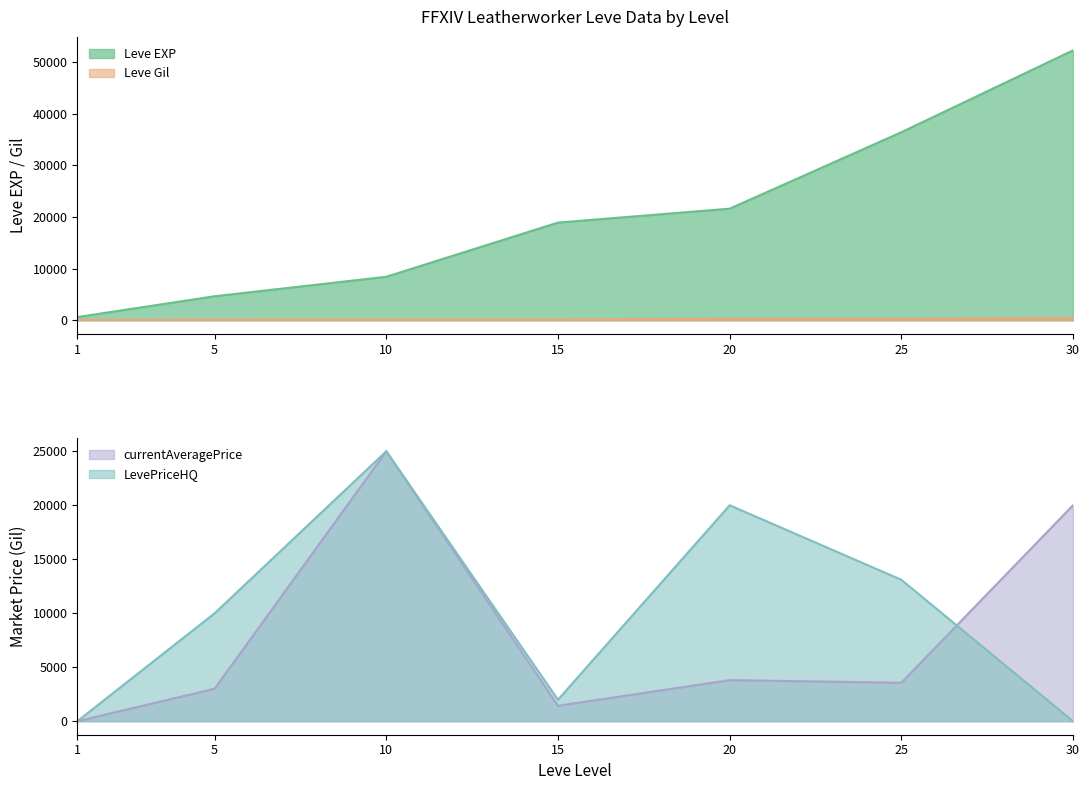

The value of LevePriceHQ at 20 is 28660.0. True or false?

False